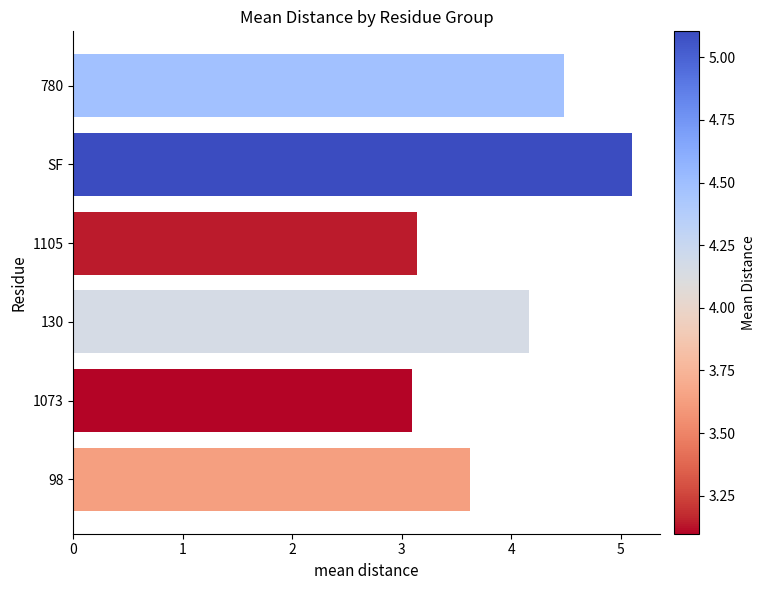

What is the value of the 4th bar from the top?

4.2